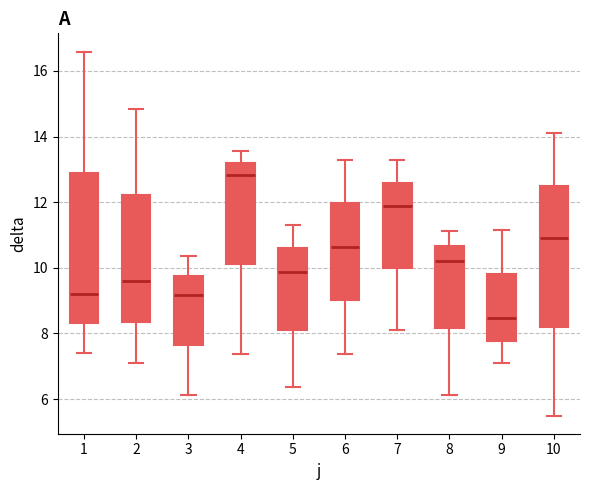

Reading left to right, transcribe this box plot: for each box, give where its median line is, the range the box spans, and where its two whiskers end, as read against the y-axis. The values are not printed on the chart, so give them approximately, as read against the axis.

1: median 9.2, box 8.4 to 12.8, whiskers 7.4 to 16.6
2: median 9.6, box 8.4 to 12.2, whiskers 7.2 to 14.8
3: median 9.2, box 7.6 to 9.8, whiskers 6.2 to 10.4
4: median 12.8, box 10.2 to 13.2, whiskers 7.4 to 13.6
5: median 9.8, box 8.2 to 10.6, whiskers 6.4 to 11.4
6: median 10.6, box 9.0 to 12.0, whiskers 7.4 to 13.2
7: median 11.8, box 10.0 to 12.6, whiskers 8.0 to 13.2
8: median 10.2, box 8.2 to 10.6, whiskers 6.2 to 11.2
9: median 8.4, box 7.8 to 9.8, whiskers 7.2 to 11.2
10: median 11.0, box 8.2 to 12.6, whiskers 5.4 to 14.2